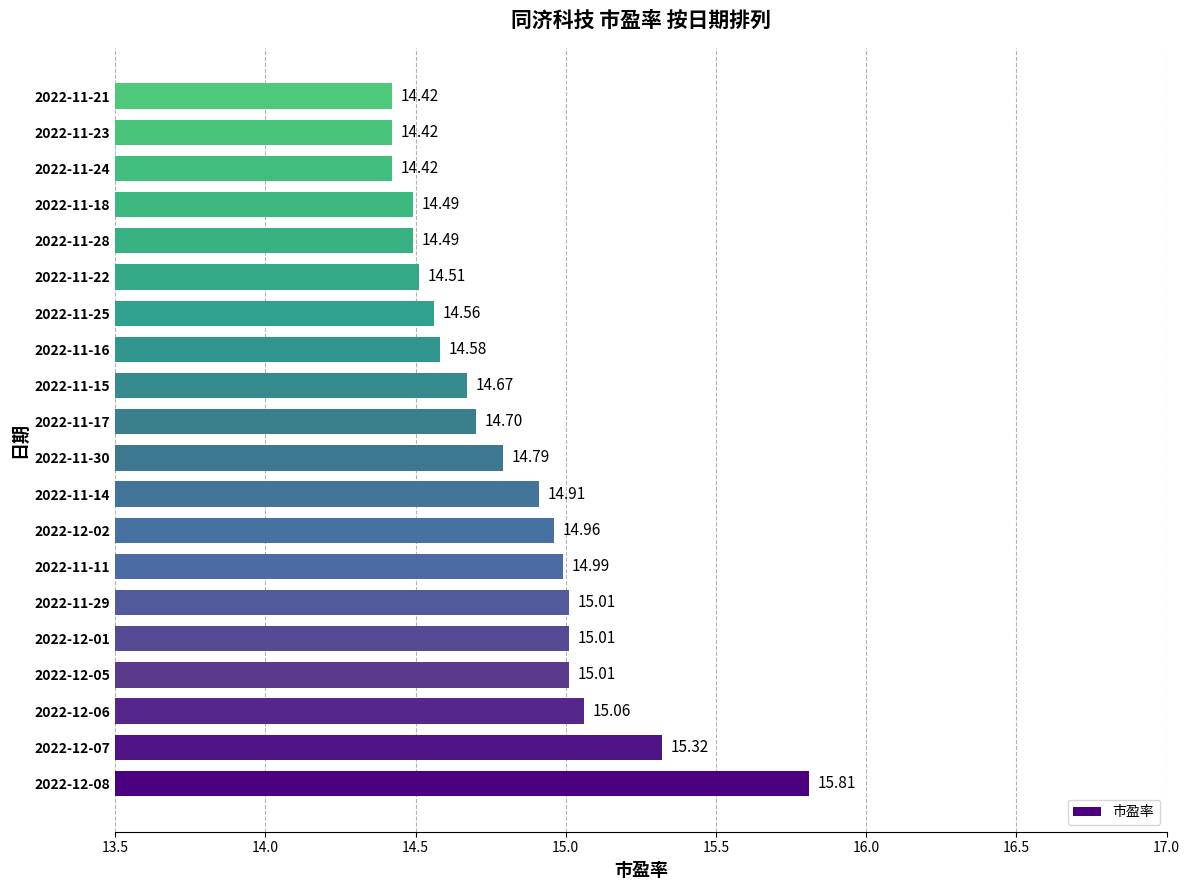

What is the ratio of the value at 2022-12-06 to the value at 2022-12-01?

1.0